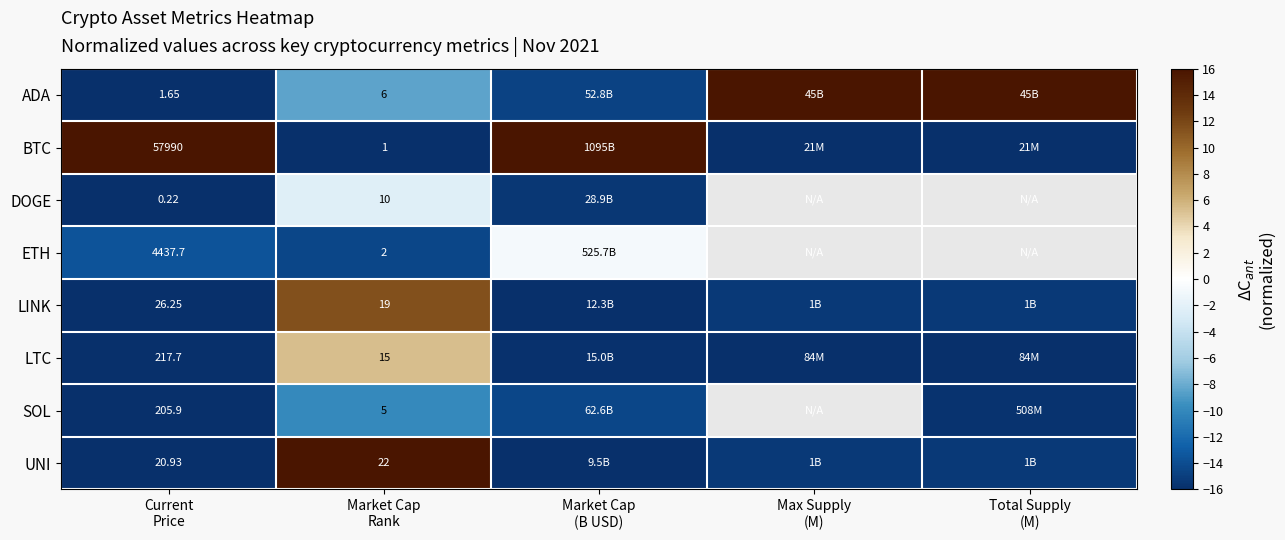

Is it true that LINK equals 2.4 at Market Cap Rank?

False